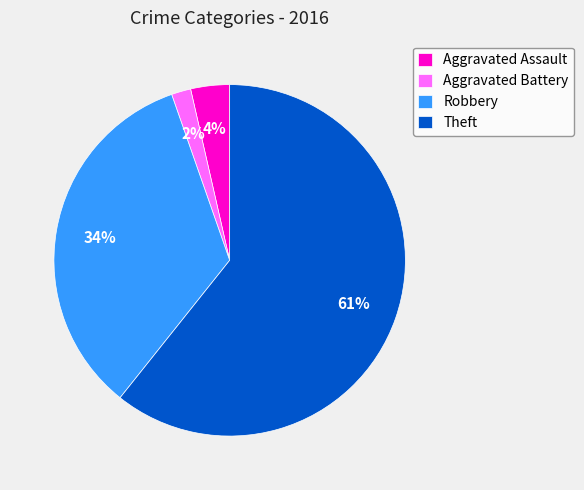

To the nearest percent, what is the average slice percentage?

25%